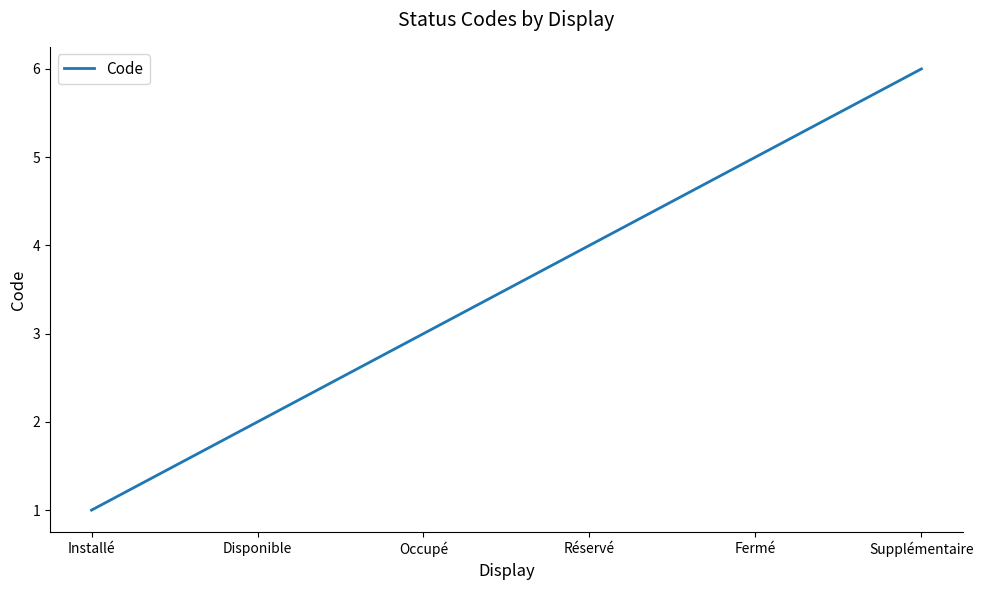

Which category has the lowest value across all series?

Installé